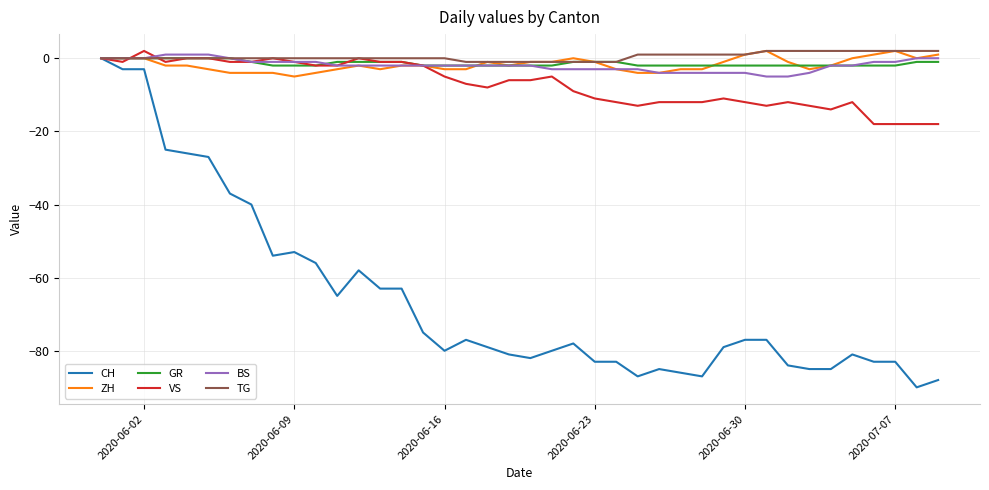

What is the minimum value shown in the chart?

-90